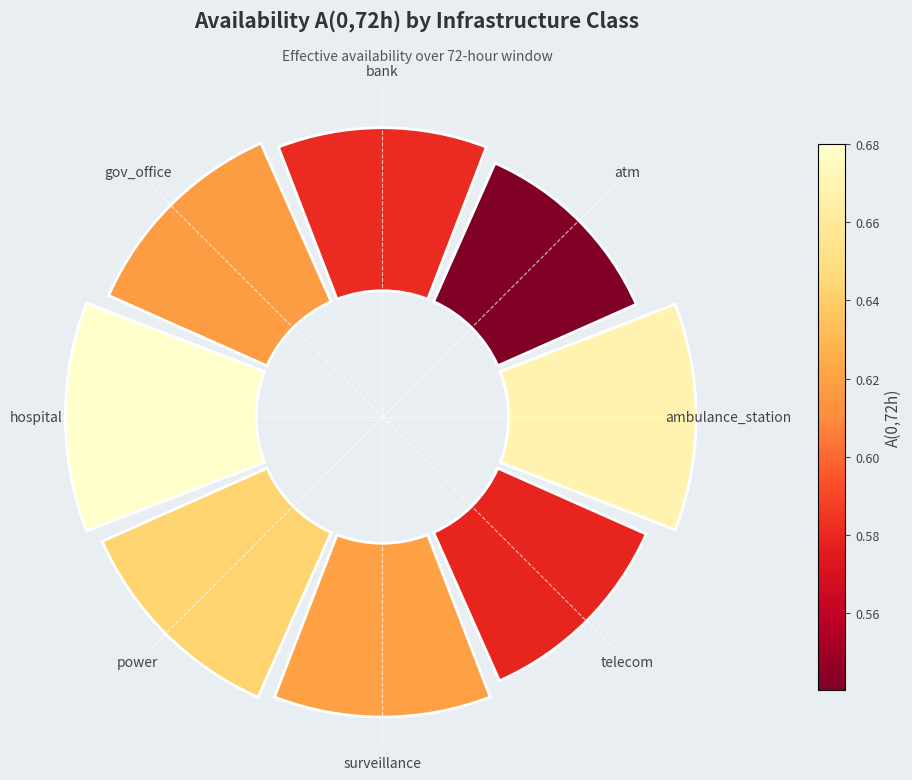

Do gov_office and ambulance_station together represent more than half of the pie?

No